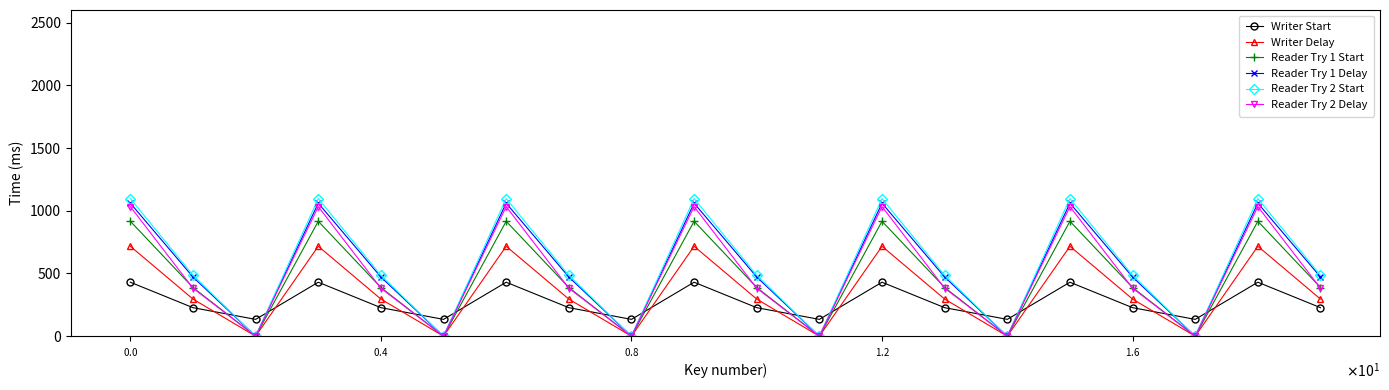

True or false: Reader Try 1 Start has more than 0 points higher than both neighbors.

True